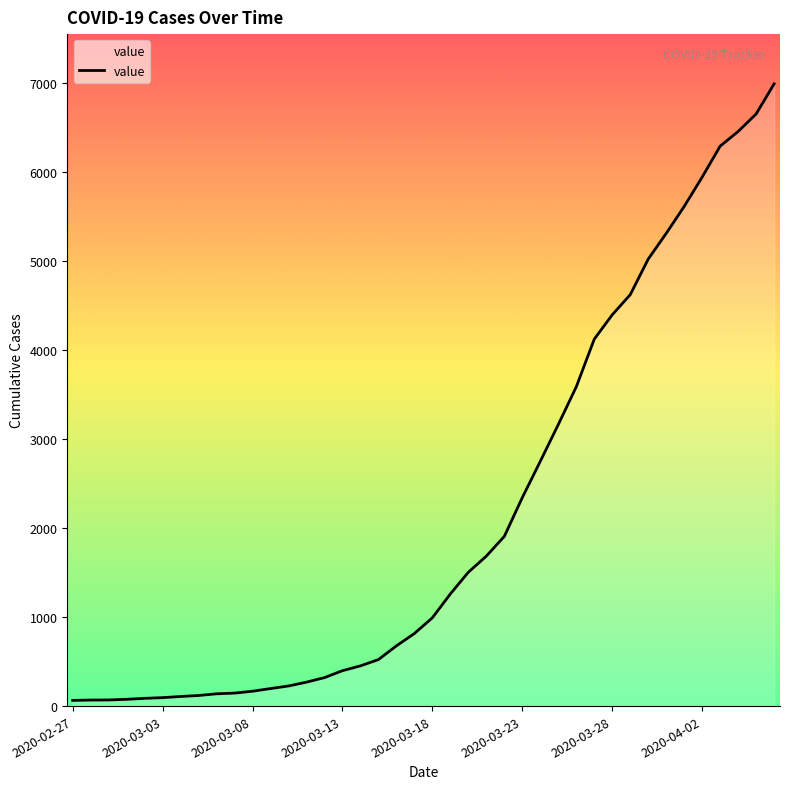

What is the difference between the maximum and minimum values?

6931